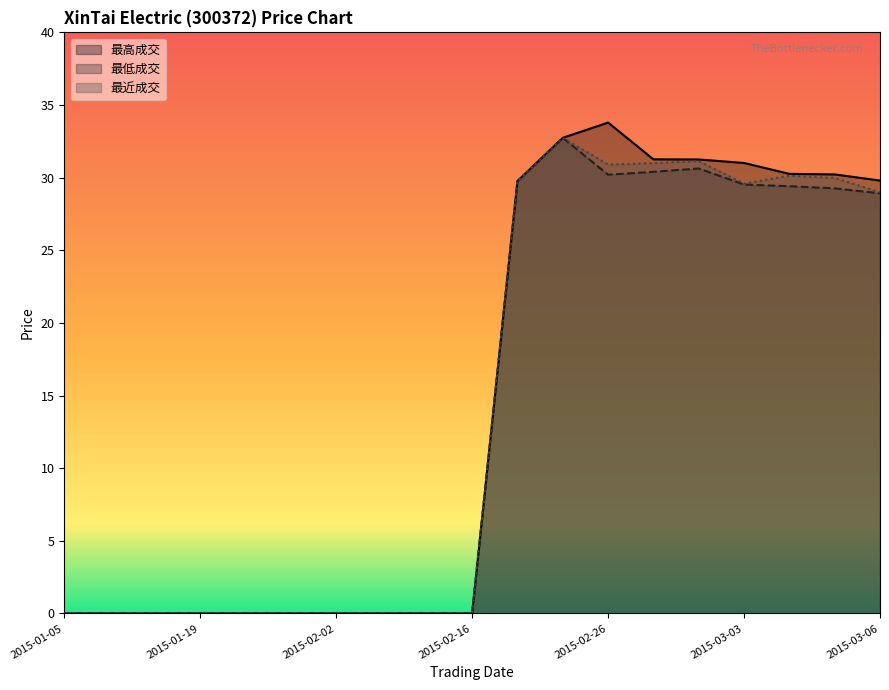

Which category has the lowest value across all series?

2015-01-05